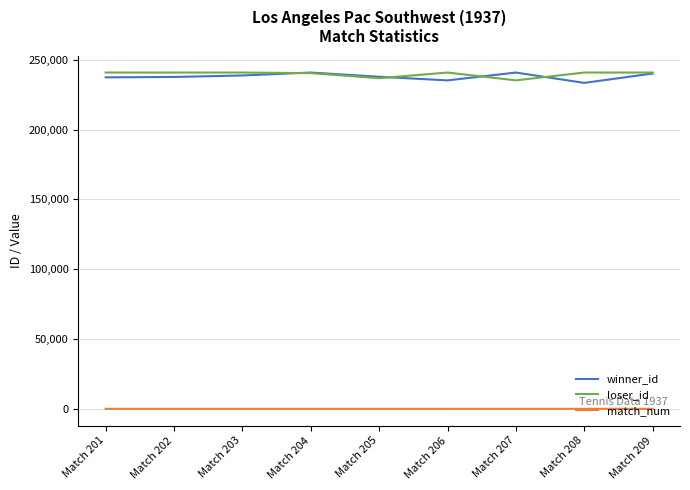

Which series changed the most between Match 206 and Match 209?

winner_id